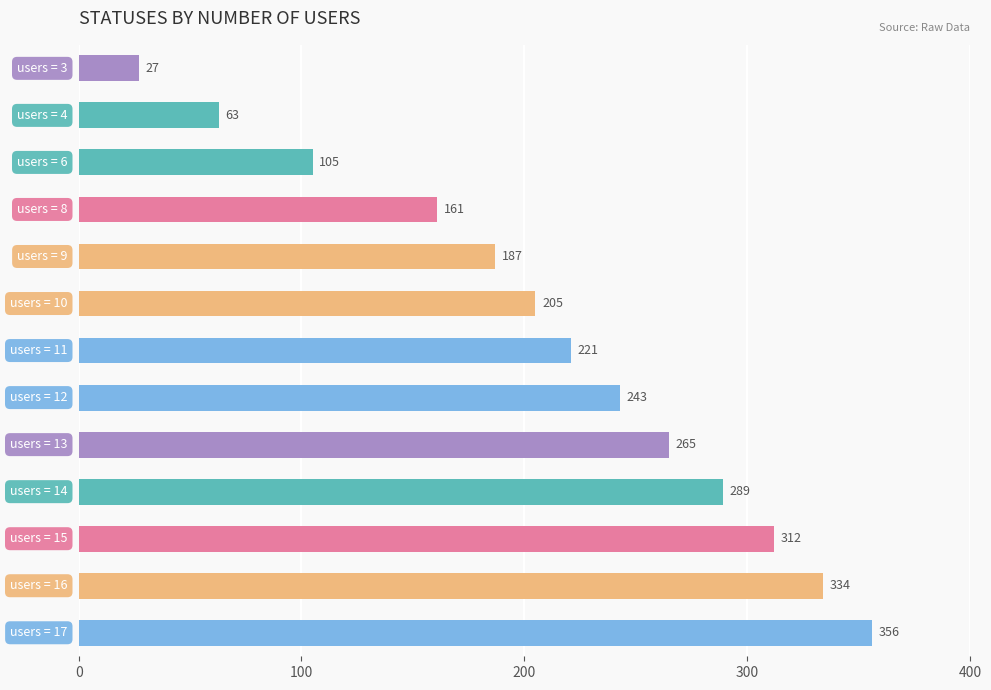

What is the minimum value shown in the chart?

27